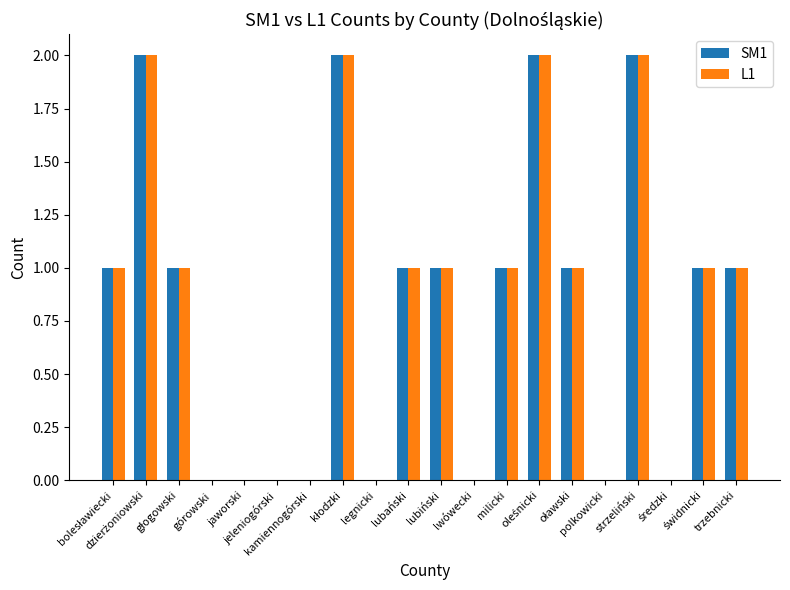

What are all the series names shown in the legend?

SM1, L1